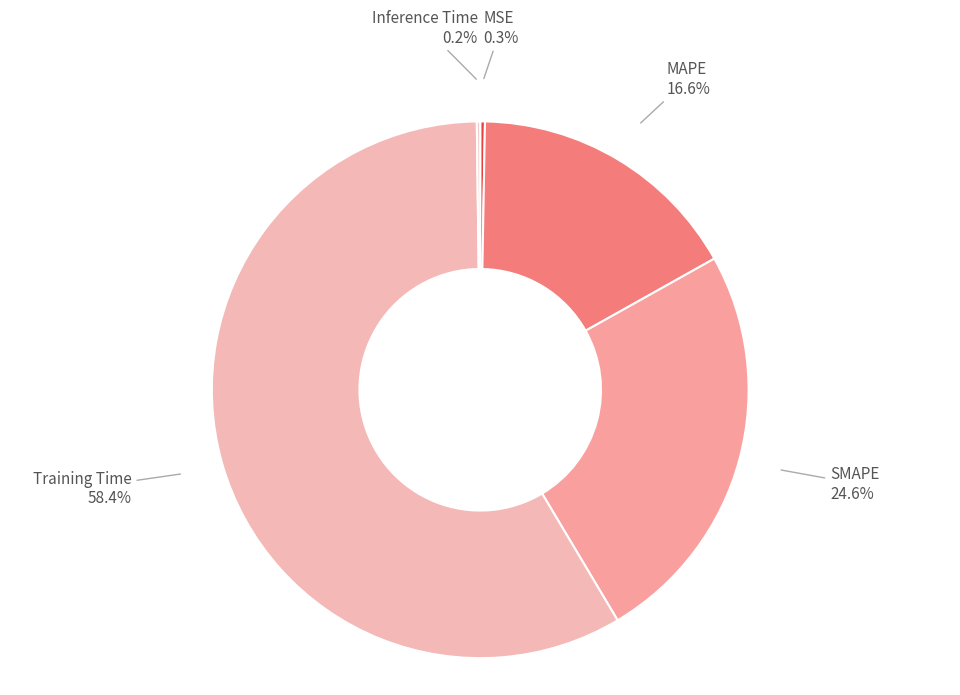

Which slice is the largest?

Training Time